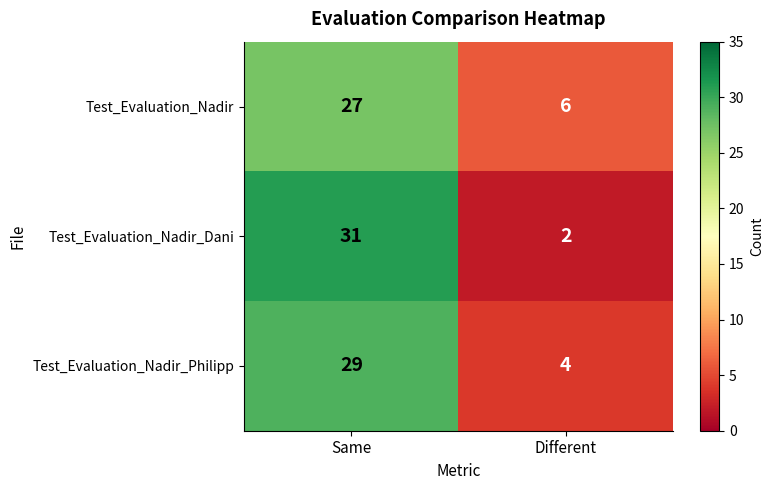

True or false: Test_Evaluation_Nadir has a value of 36 at Same.

False